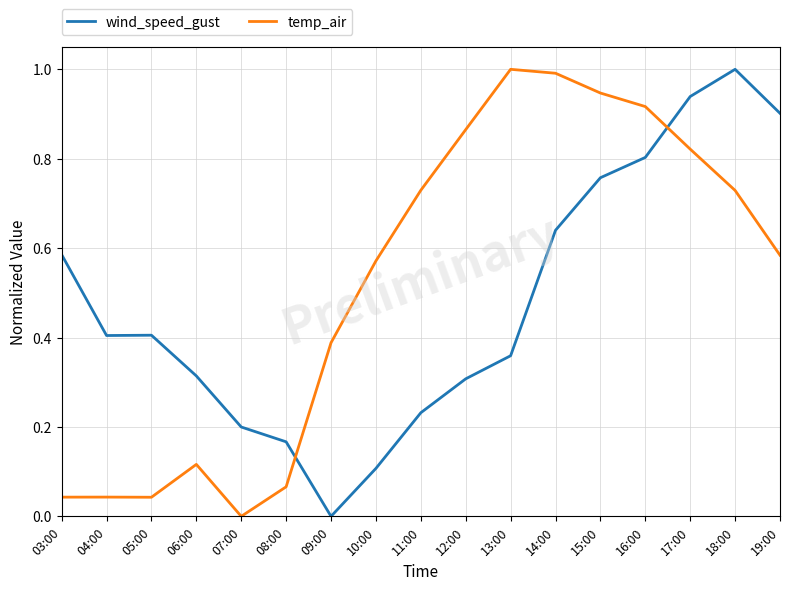

True or false: temp_air has a value of 0.2 at 10:00.

False